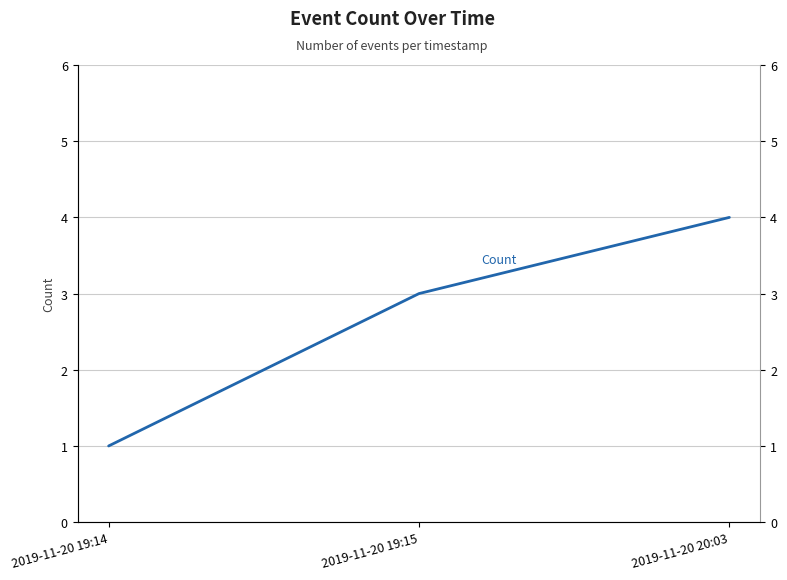

List the labels in order of value, smallest first.

2019-11-20 19:14, 2019-11-20 19:15, 2019-11-20 20:03